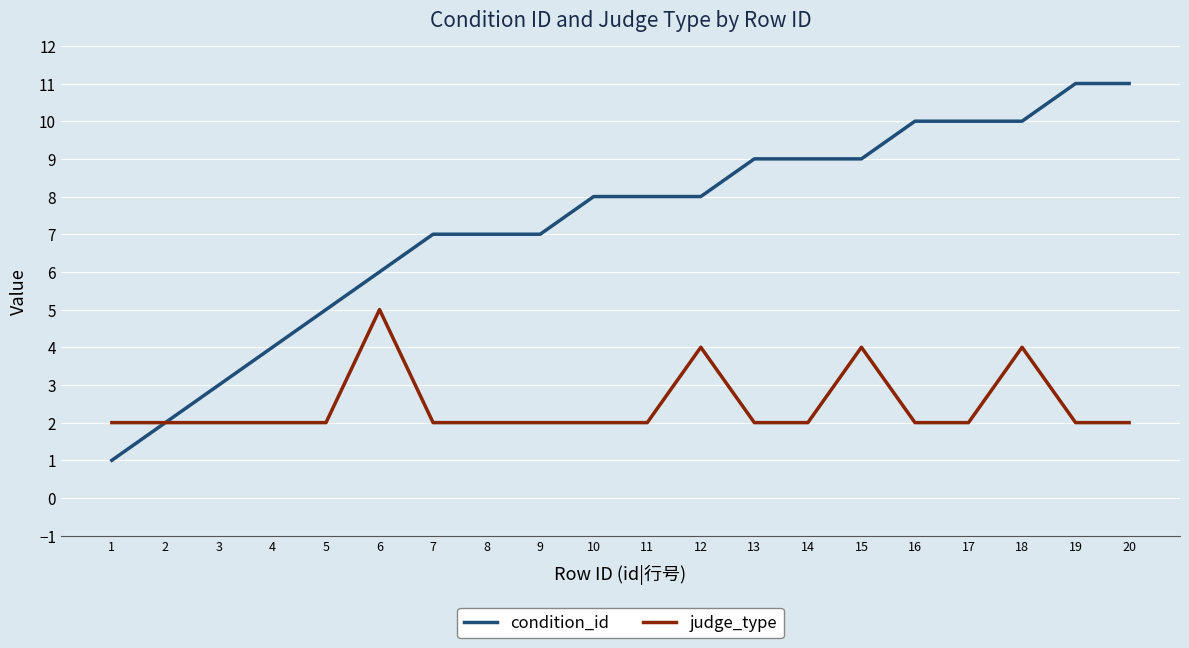

List the series in order of their peak value, lowest first.

judge_type, condition_id